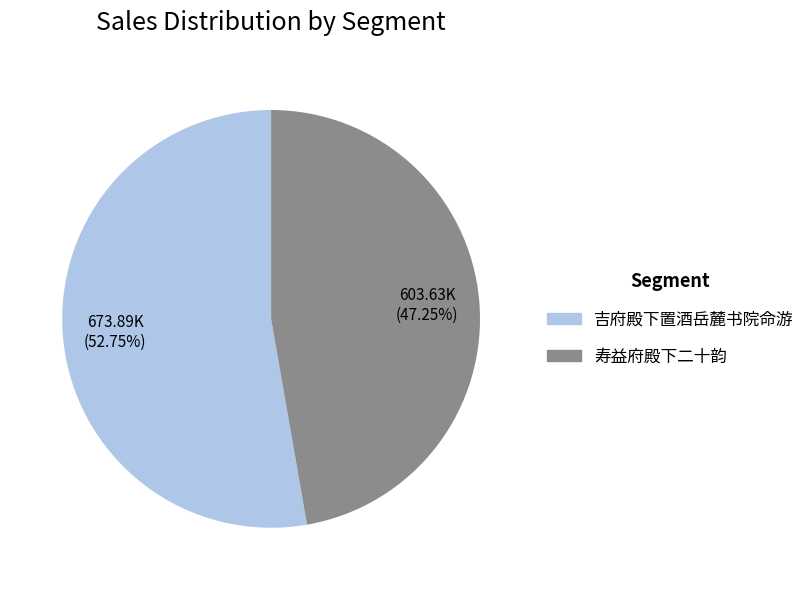

What is the total percentage of 吉府殿下置酒岳麓书院命游 and 寿益府殿下二十韵?

100.0%